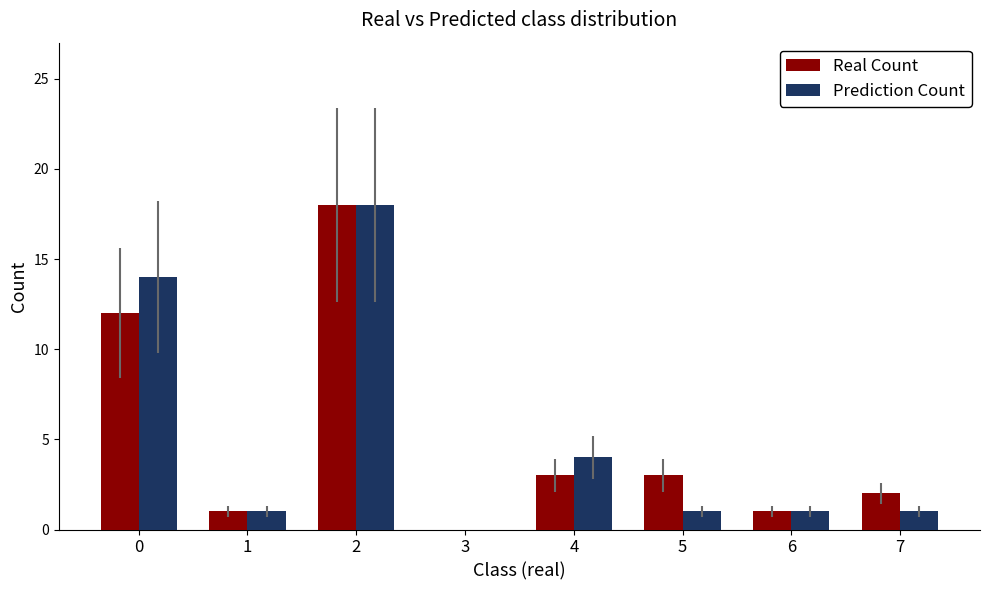

What is the sum of all Real Count values?

40